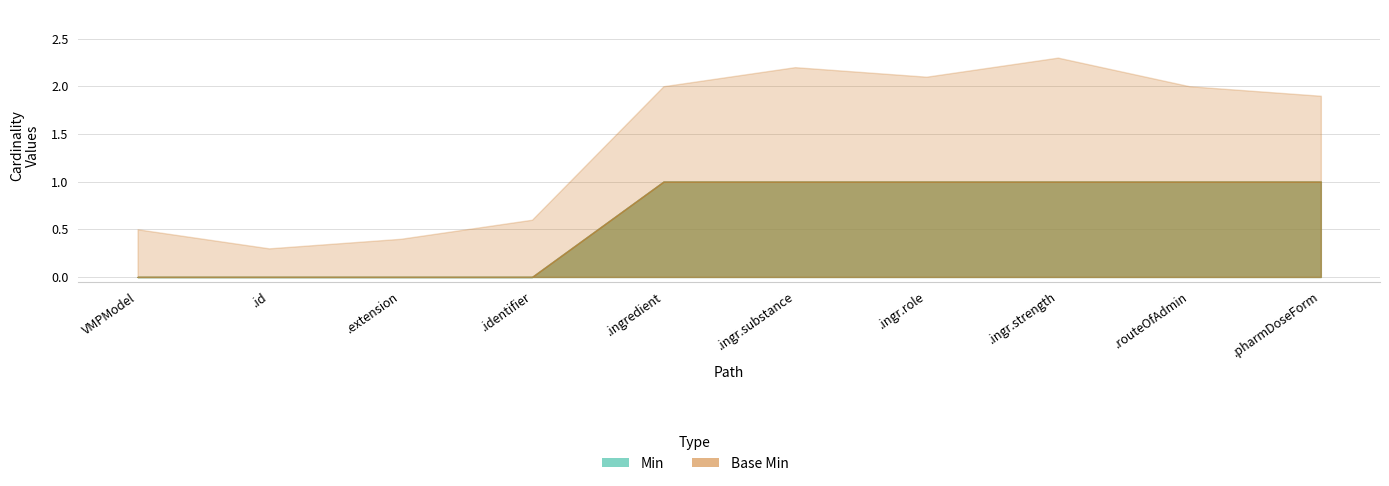

How many values in Min are above zero?

6